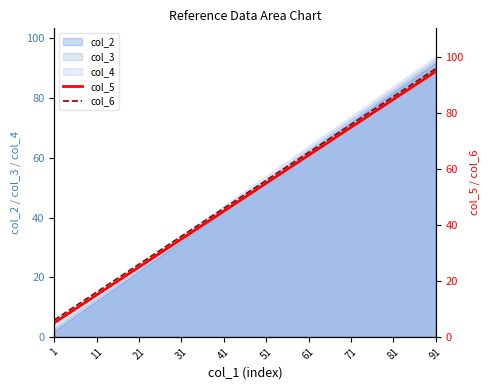

What is the difference between the highest and lowest values at 91?

1